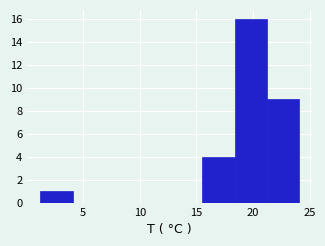

What is the height of the bar covering 18.5 to 21.0 on the x-axis? Neither the bar edges nor the heights are printed on the chart, so give them approximately, as read against the axes.

16